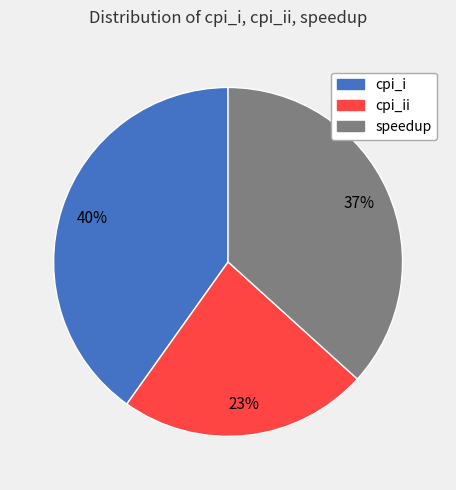

Is there any slice that represents more than half of the pie?

No